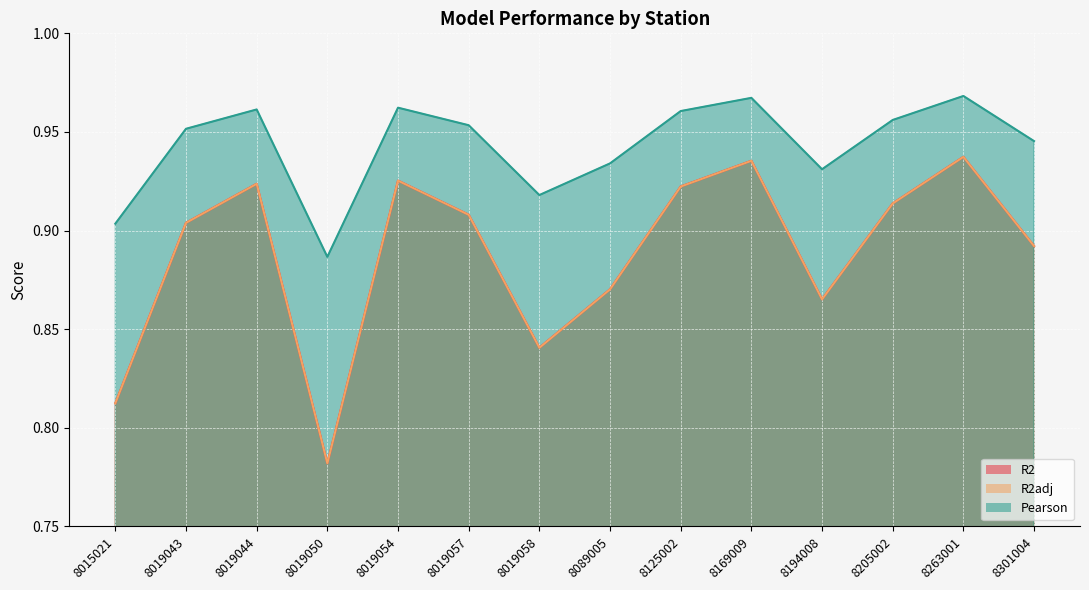

What is the value of the R2 point at the 7th from the left?

0.8